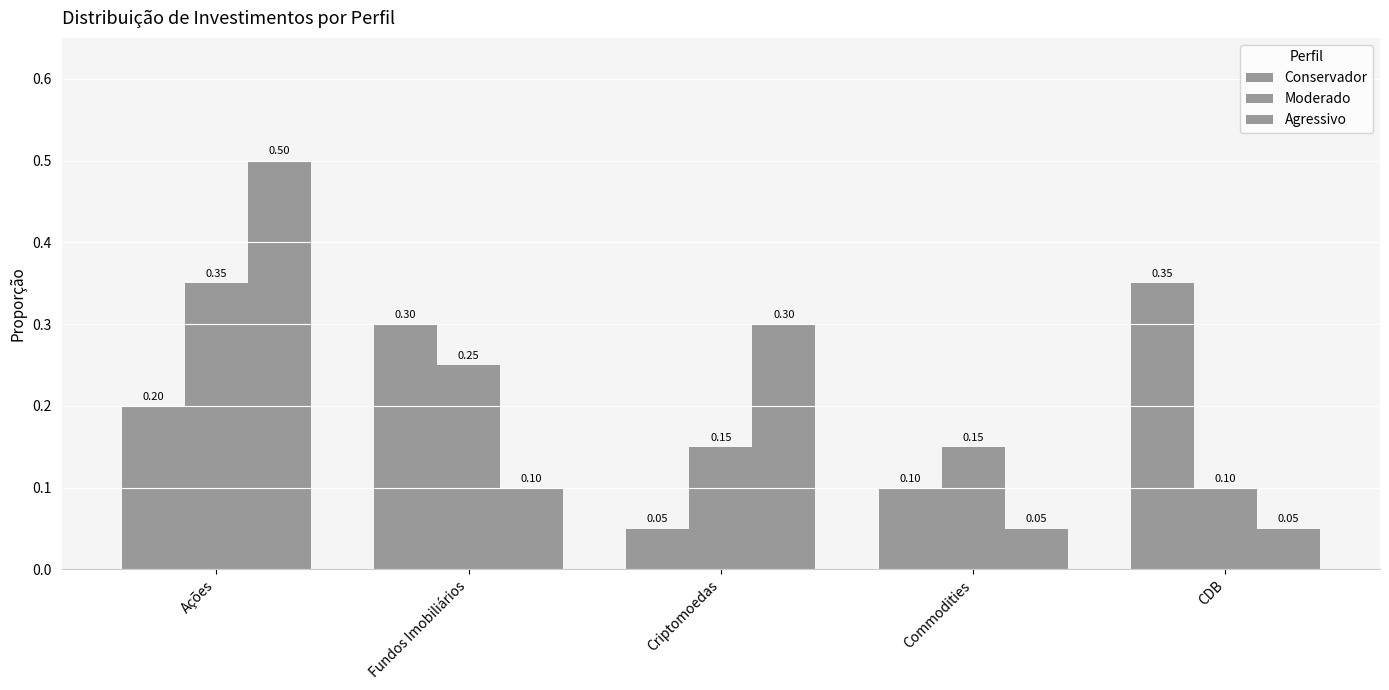

How many bars are there in each group?

3